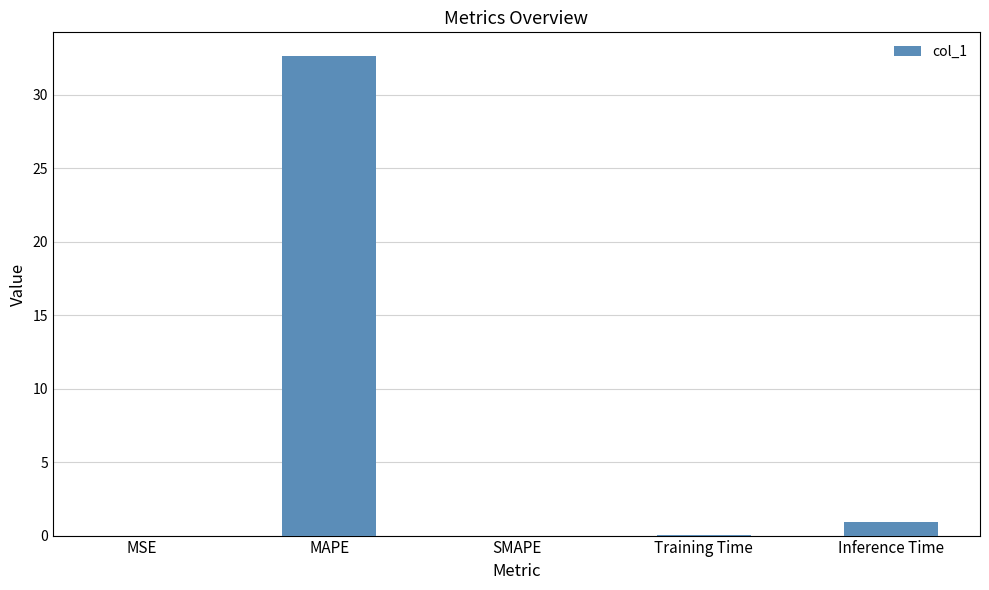

What is the sum of all values?

33.6